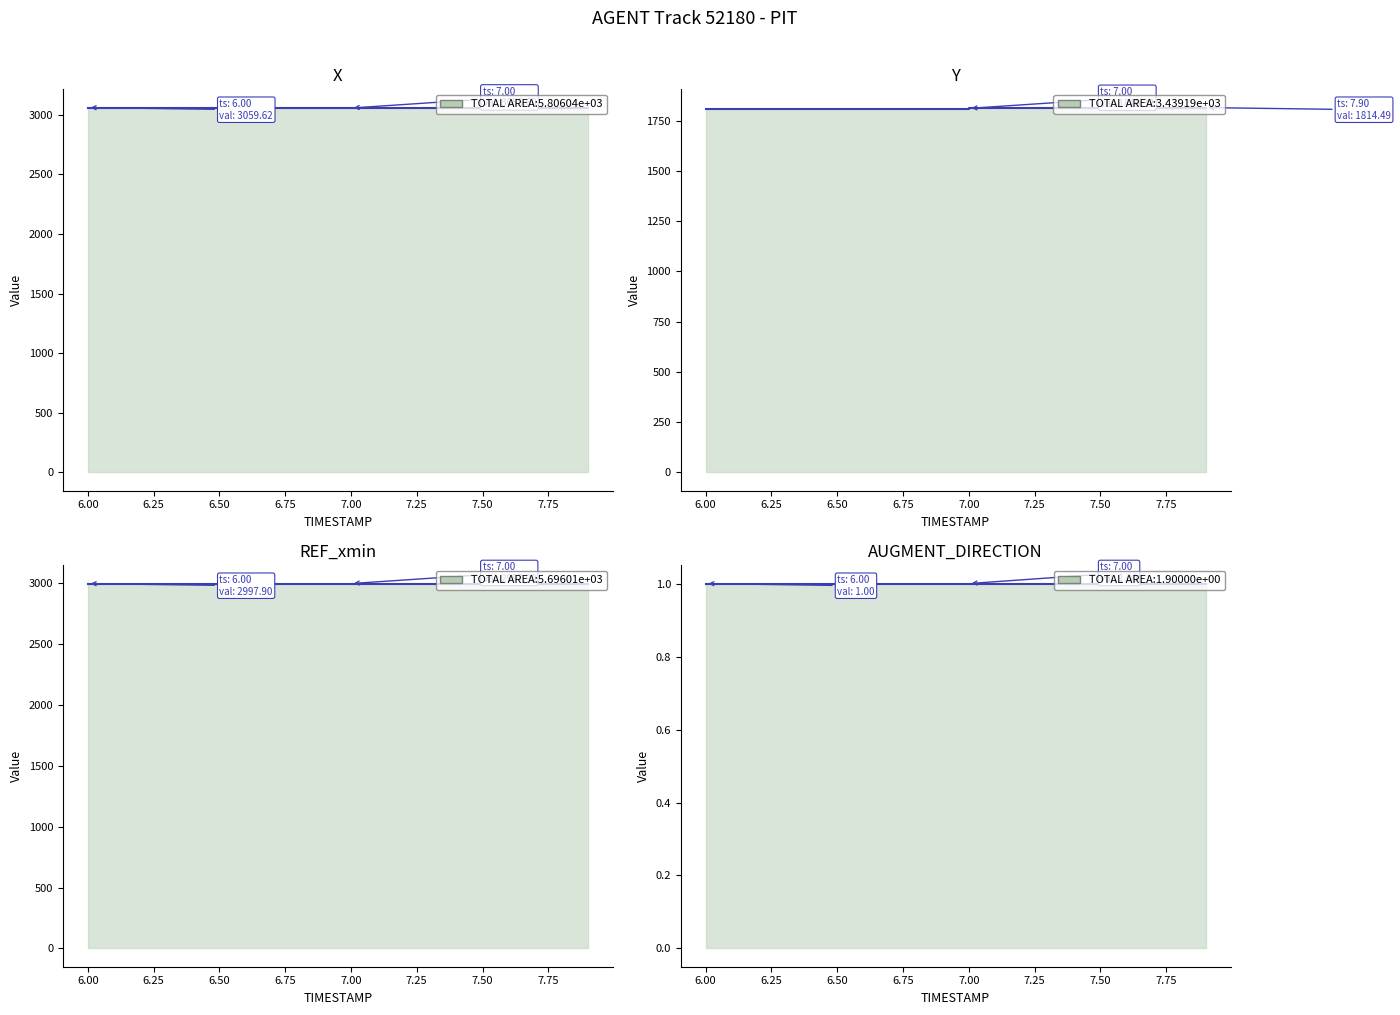

The X series shows 927.0 at 6.3. True or false?

False